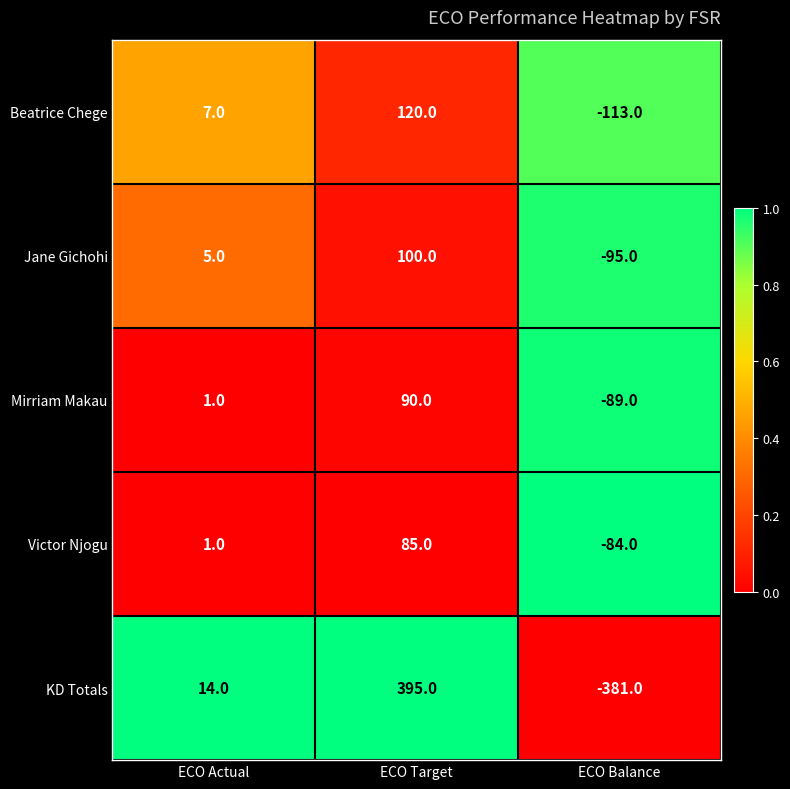

How many data points does each series have?

3